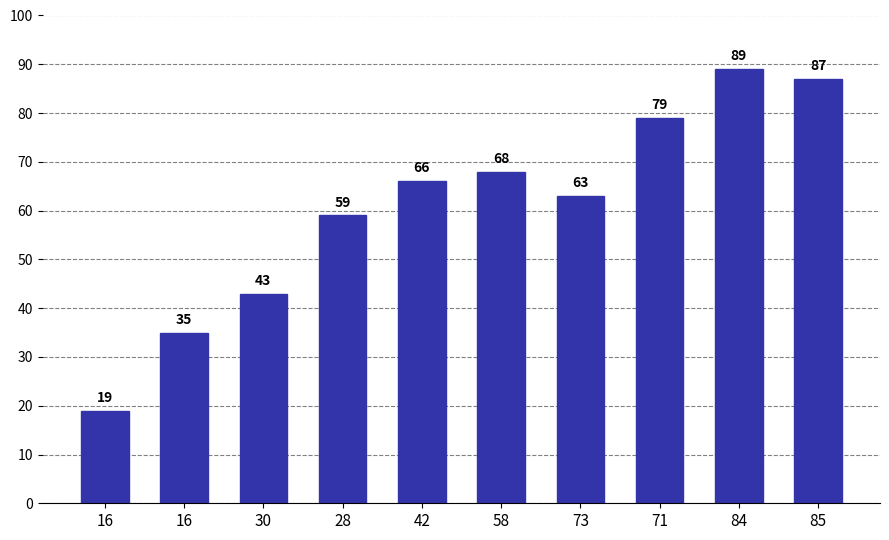

How many categories are shown in the chart?

10